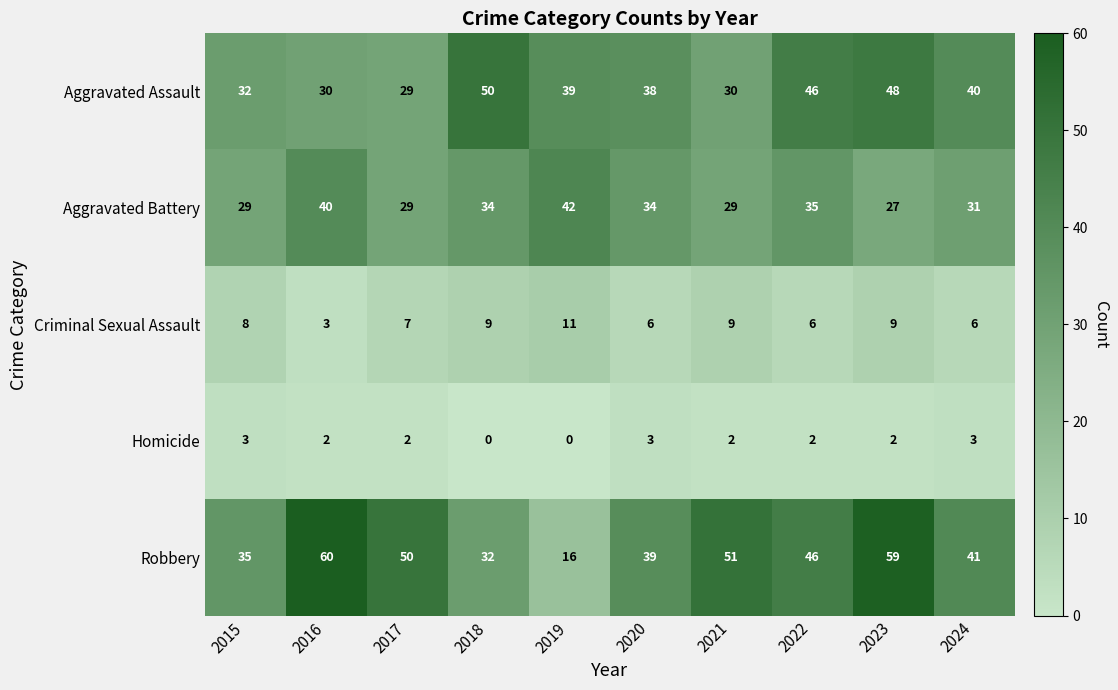

The Aggravated Assault series shows 50 at 2018. True or false?

True